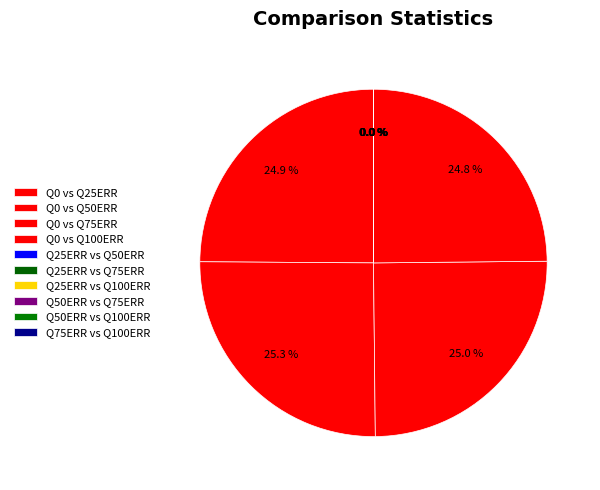

Count the number of slices in the pie.

10